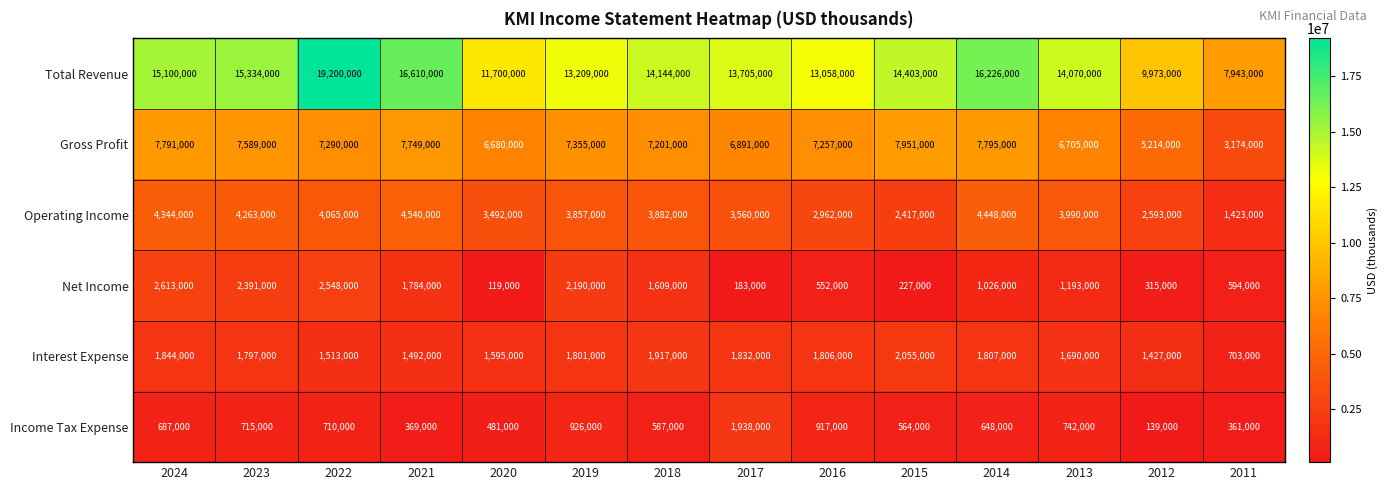

The Operating Income series shows 5939194 at 2021. True or false?

False